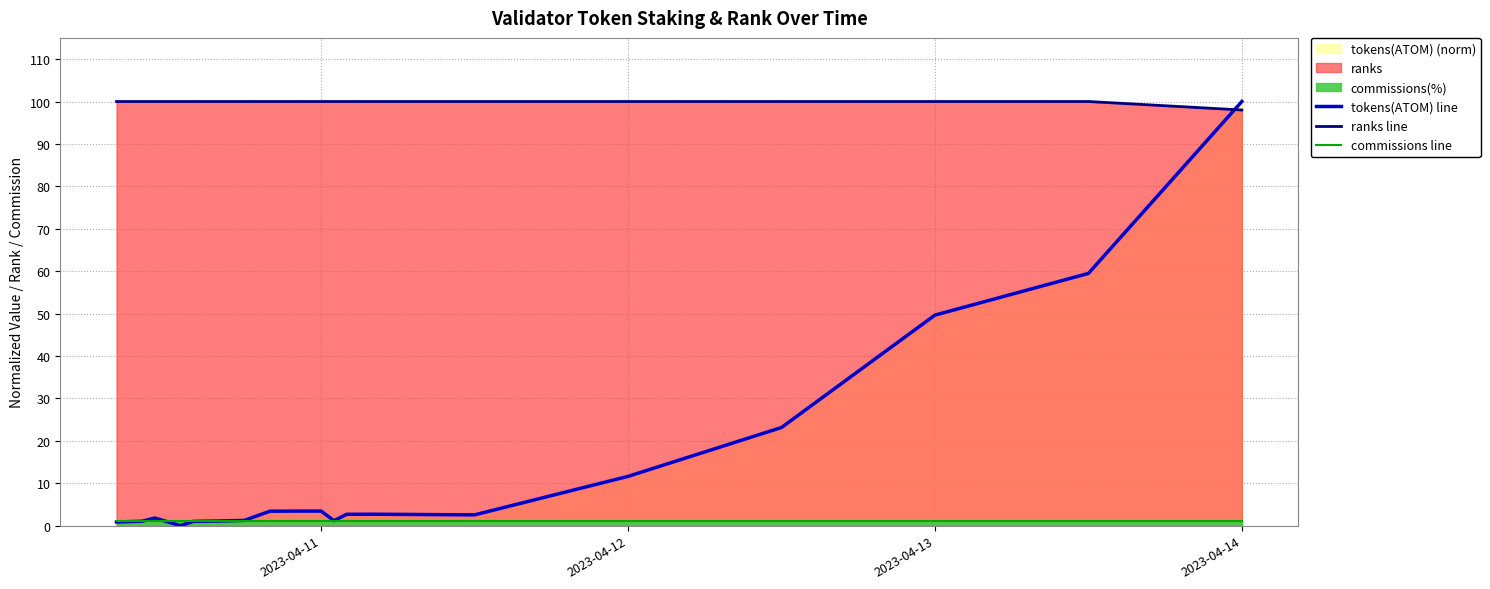

Which label corresponds to the largest value in the chart?

2023-04-14